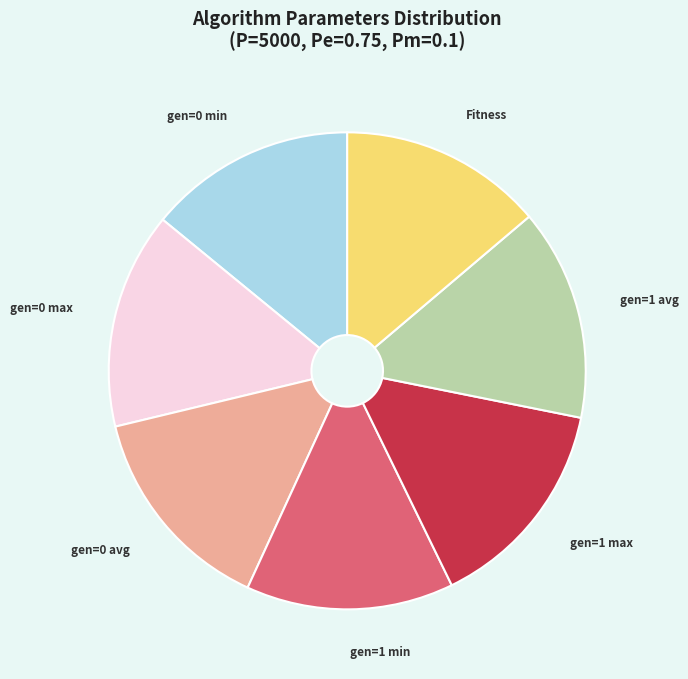

Is there a majority slice in this chart?

No